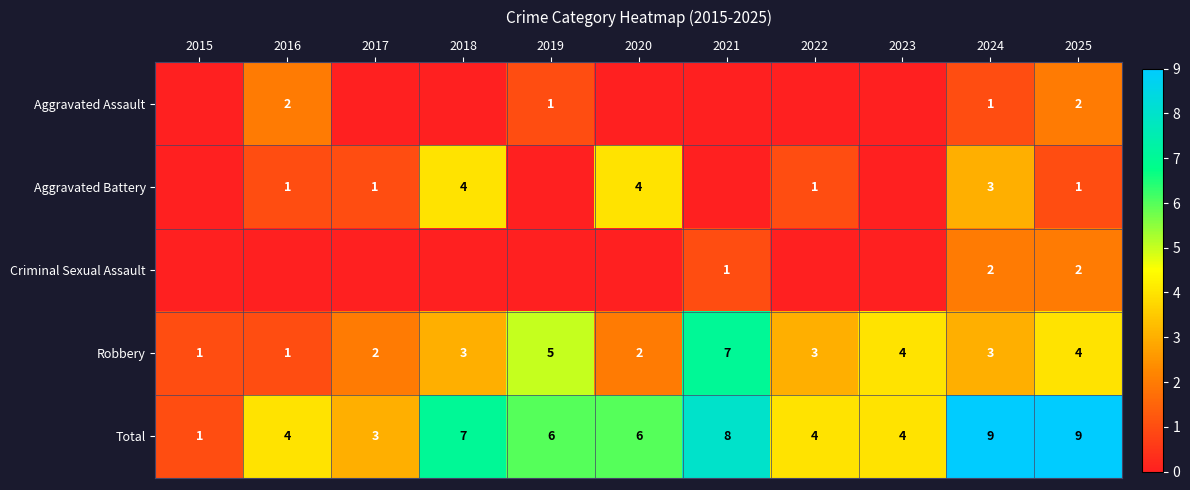

What is the sum of all Total values?

61